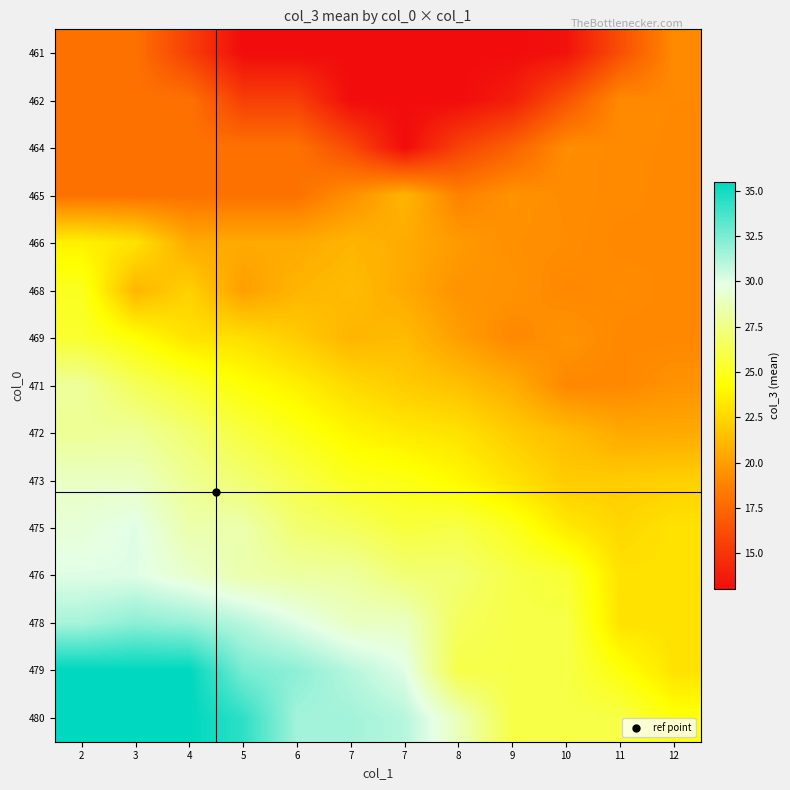

What is the smallest value displayed?

13.0